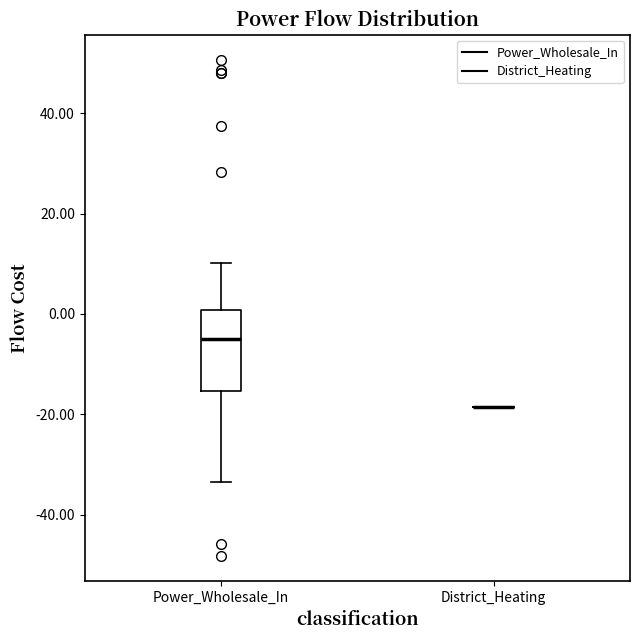

Reading left to right, transcribe this box plot: for each box, give where its median line is, the range the box spans, and where its two whiskers end, as read against the y-axis. The values are not printed on the chart, so give them approximately, as read against the axis.

Power_Wholesale_In: median -4, box -16 to 0, whiskers -34 to 10
District_Heating: box collapsed to a line at -18, whiskers -18 to -18